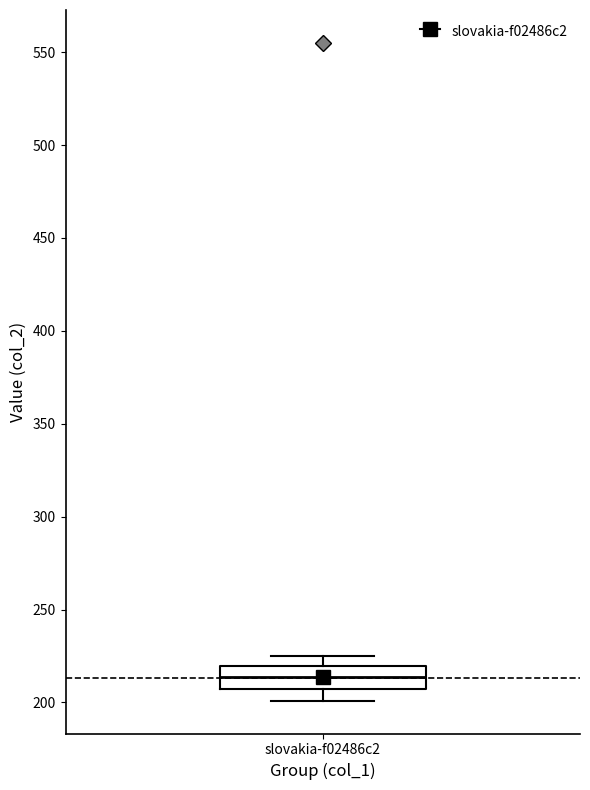

Read this box plot against the y-axis: the position of the median line, the range covered by the box, and the ends of both whiskers. The values are not printed on the chart, so give them approximately, as read against the axis.

median 215, box 205 to 220, whiskers 200 to 225